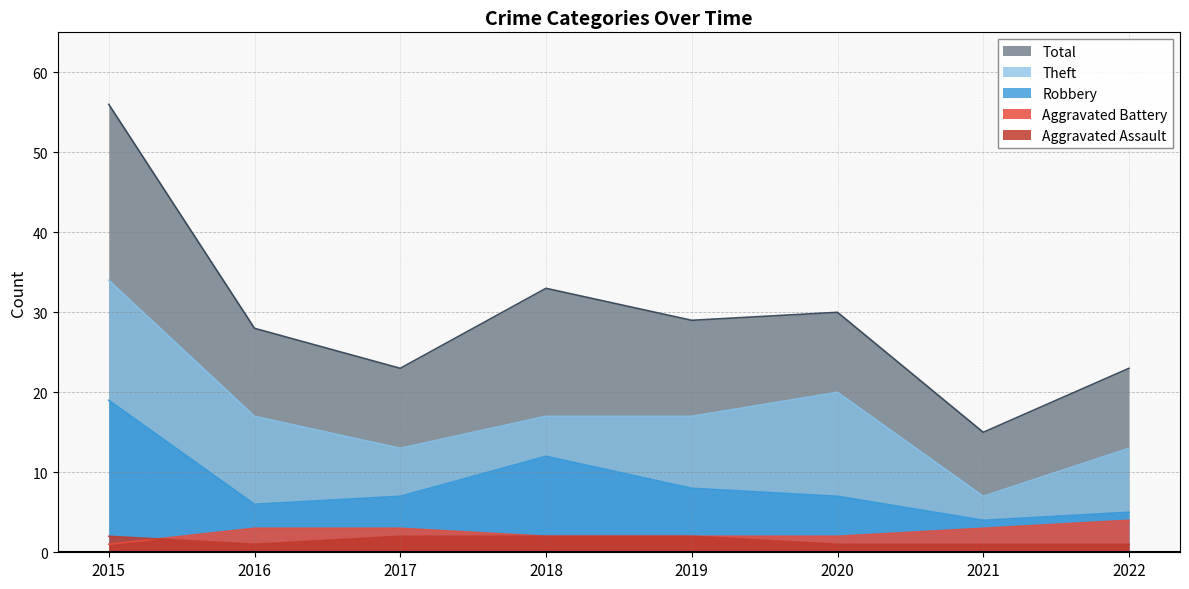

Which series has the largest total across all categories?

Total